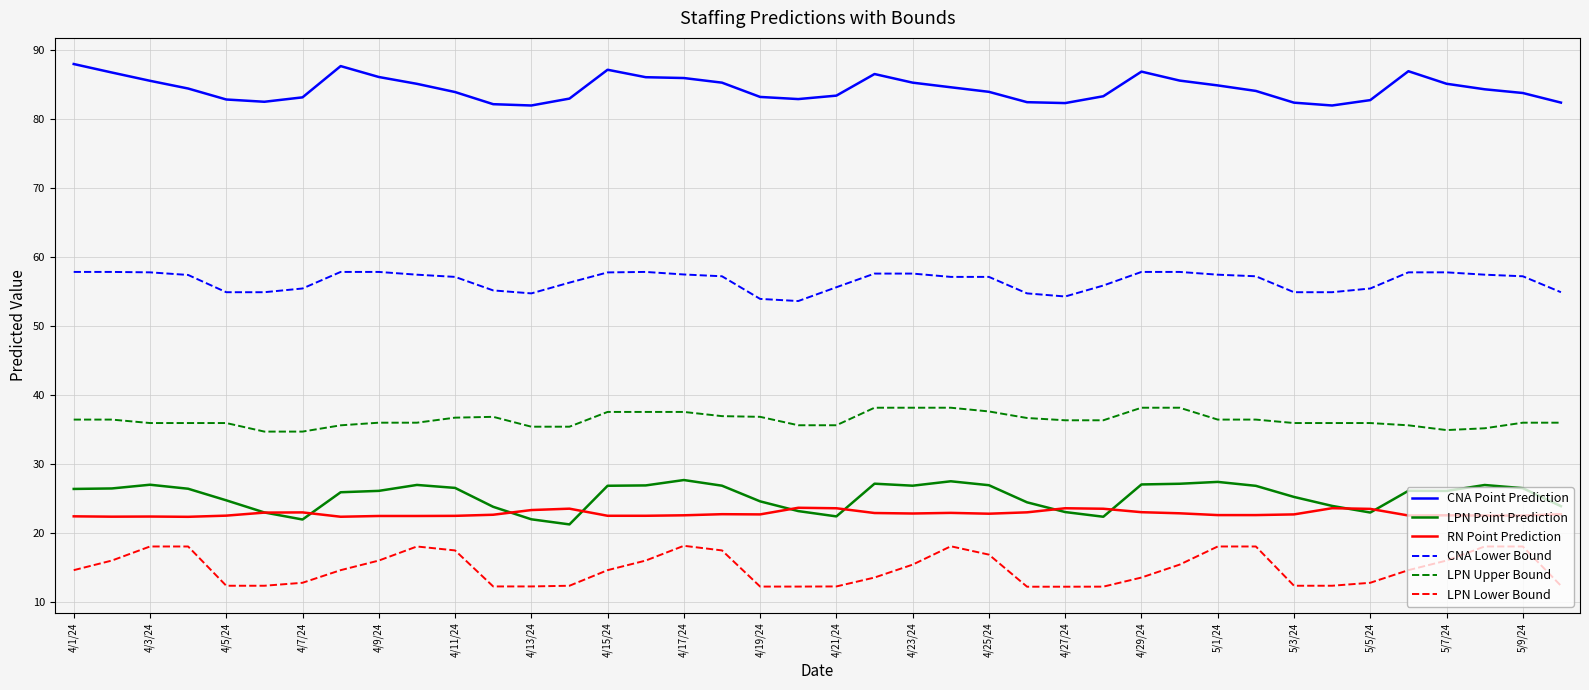

Is this an area chart (filled region under the line)?

No